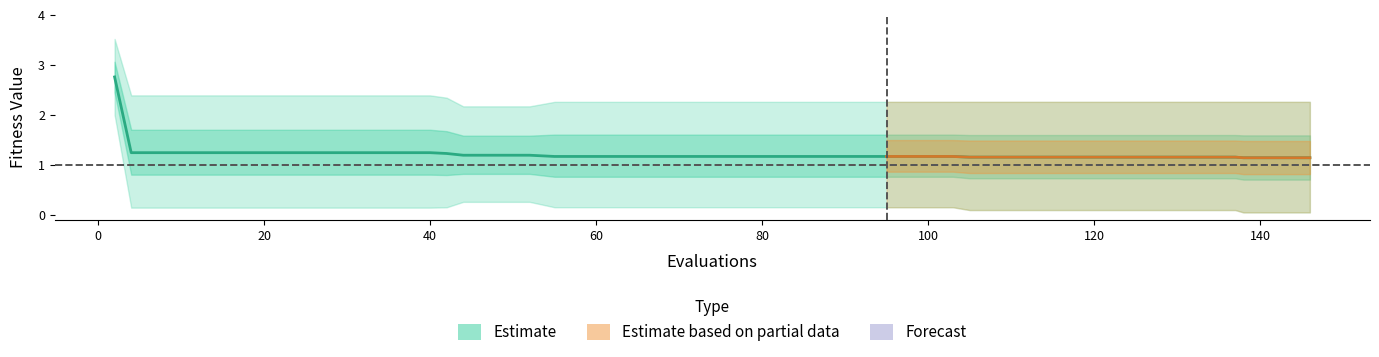

What is the difference between the maximum and minimum values?

1.6